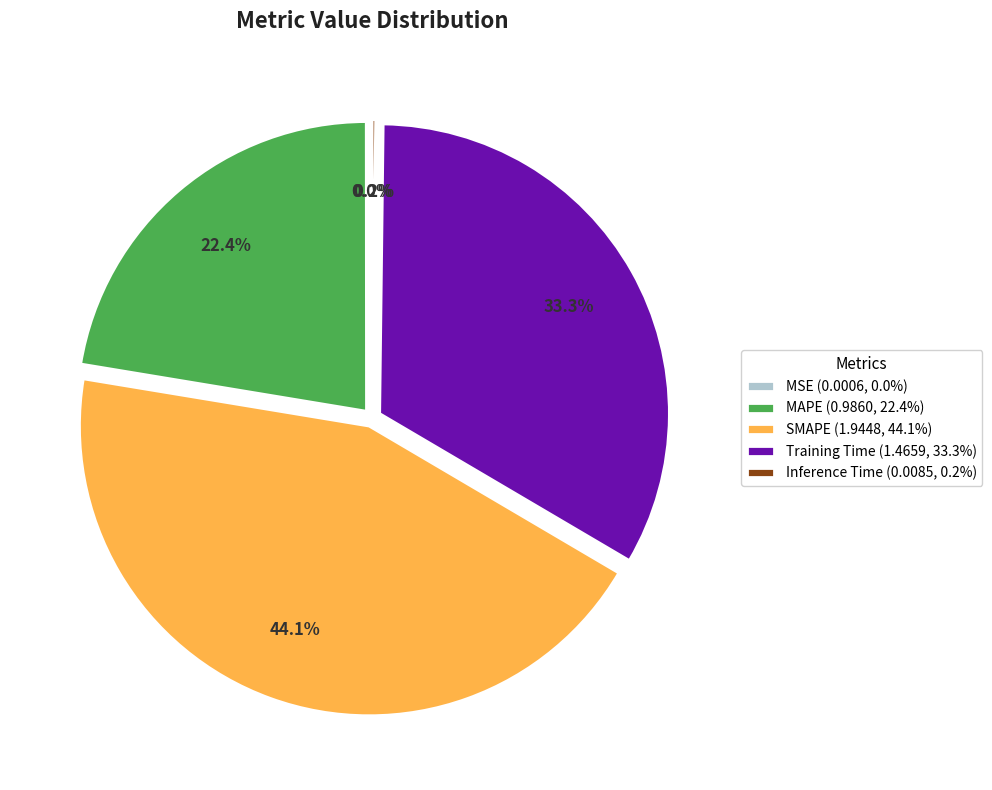

To the nearest percent, what is the difference between the largest and smallest slice percentages?

44%